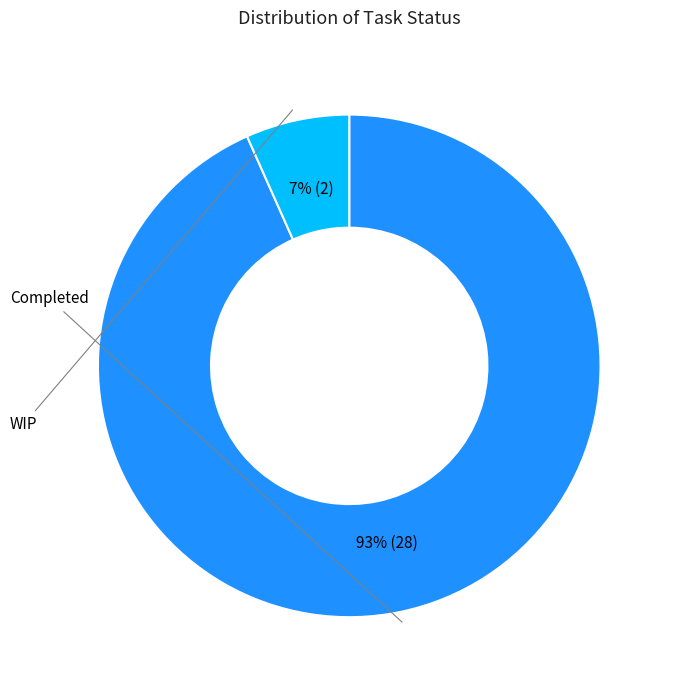

To the nearest percent, what is the average slice percentage?

50%